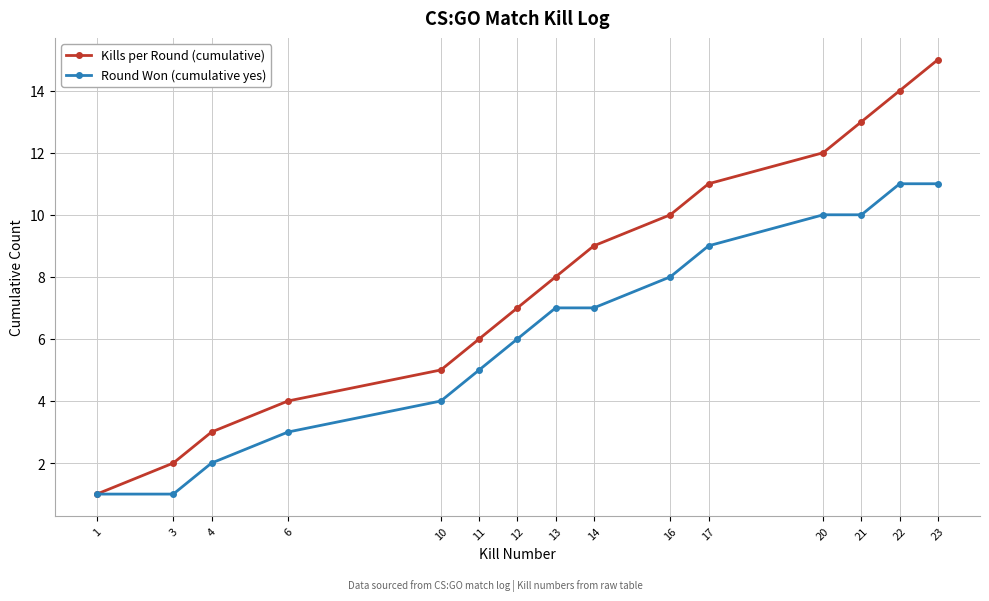

How many values in the Round Won (cumulative yes) series are below 7?

7